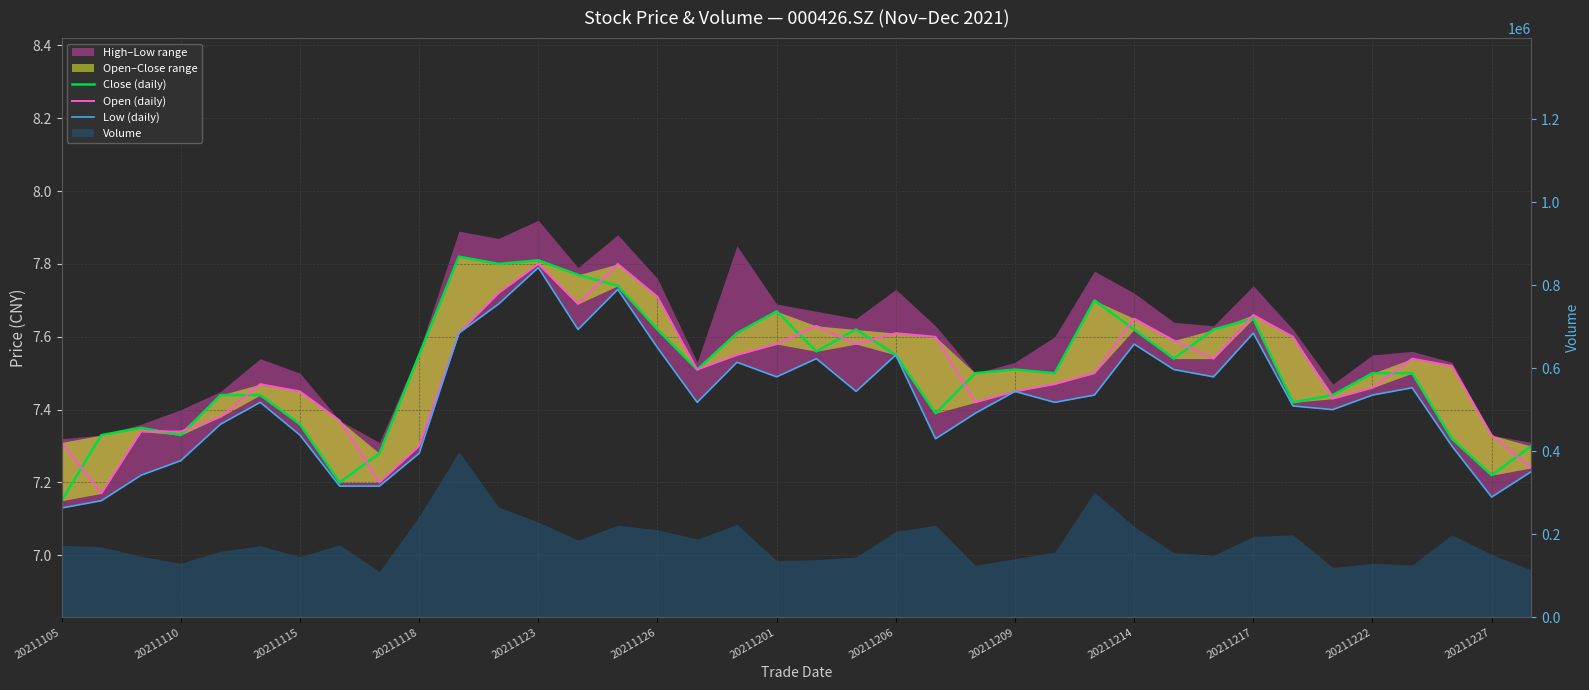

Does the chart display data point markers on the line(s)?

No